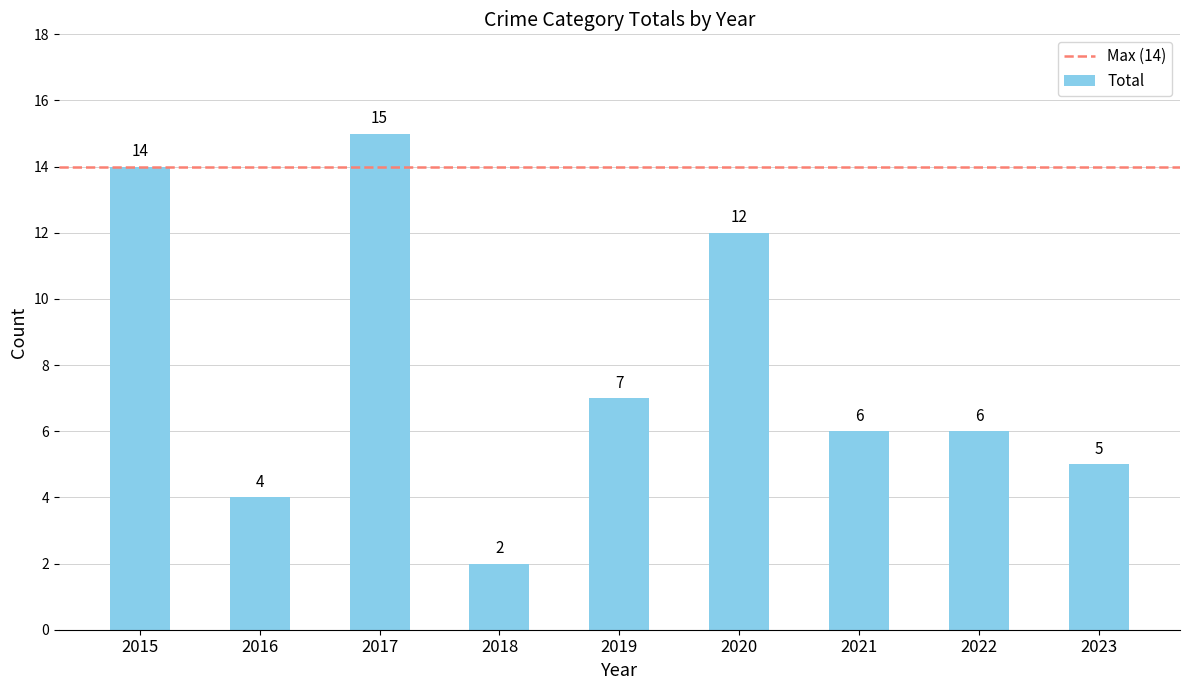

At which label is the value closest to 8?

2019